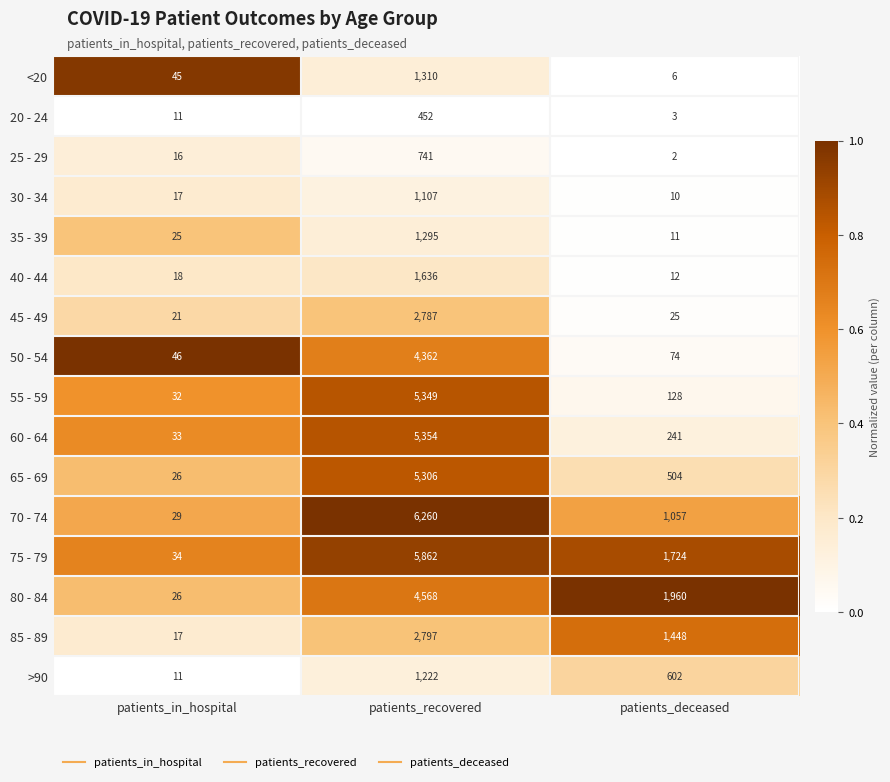

The 55 - 59 series shows 128 at patients_deceased. True or false?

True